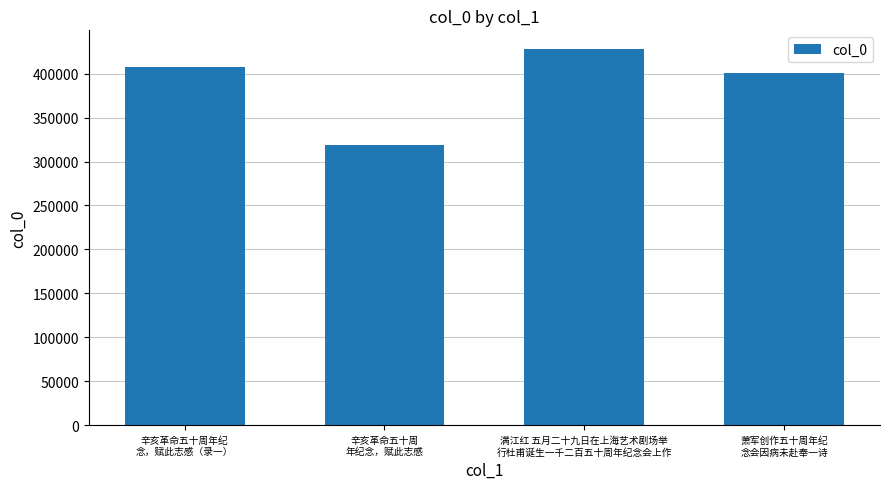

Reading right to left, what are all the values shown in this chart?

萧军创作五十周年纪
念会因病未赴奉一诗=401277	满江红 五月二十九日在上海艺术剧场举
行杜甫诞生一千二百五十周年纪念会上作=427936	辛亥革命五十周
年纪念，赋此志感=318609	辛亥革命五十周年纪
念，赋此志感（录一）=407353